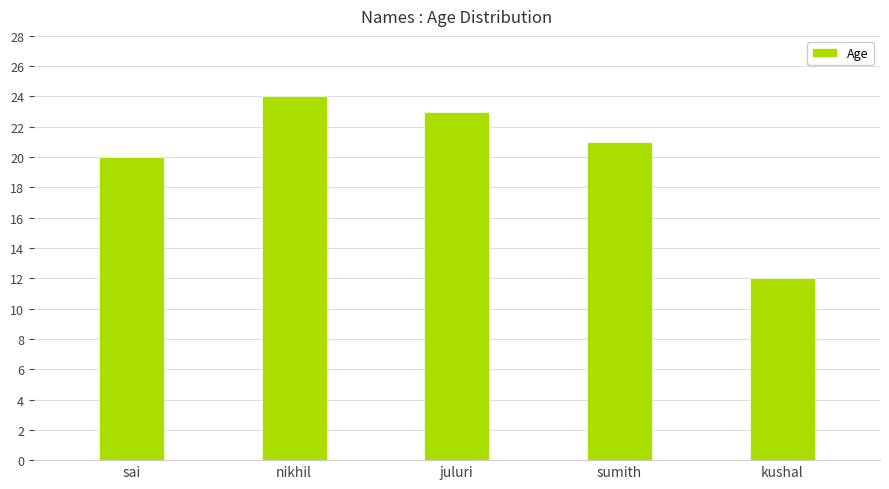

What is the ratio of the value at sai to the value at juluri?

0.9